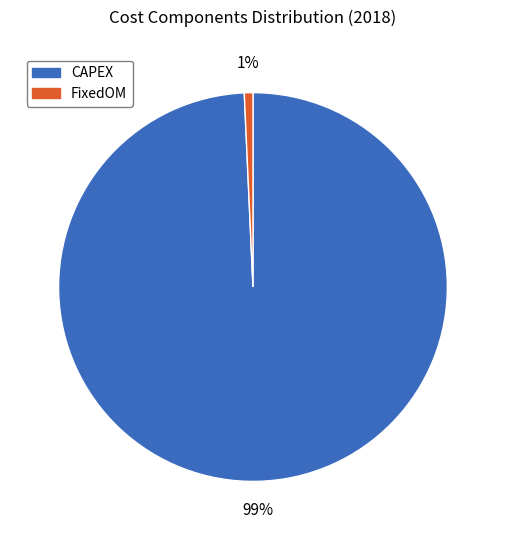

Does any single category account for the majority?

Yes